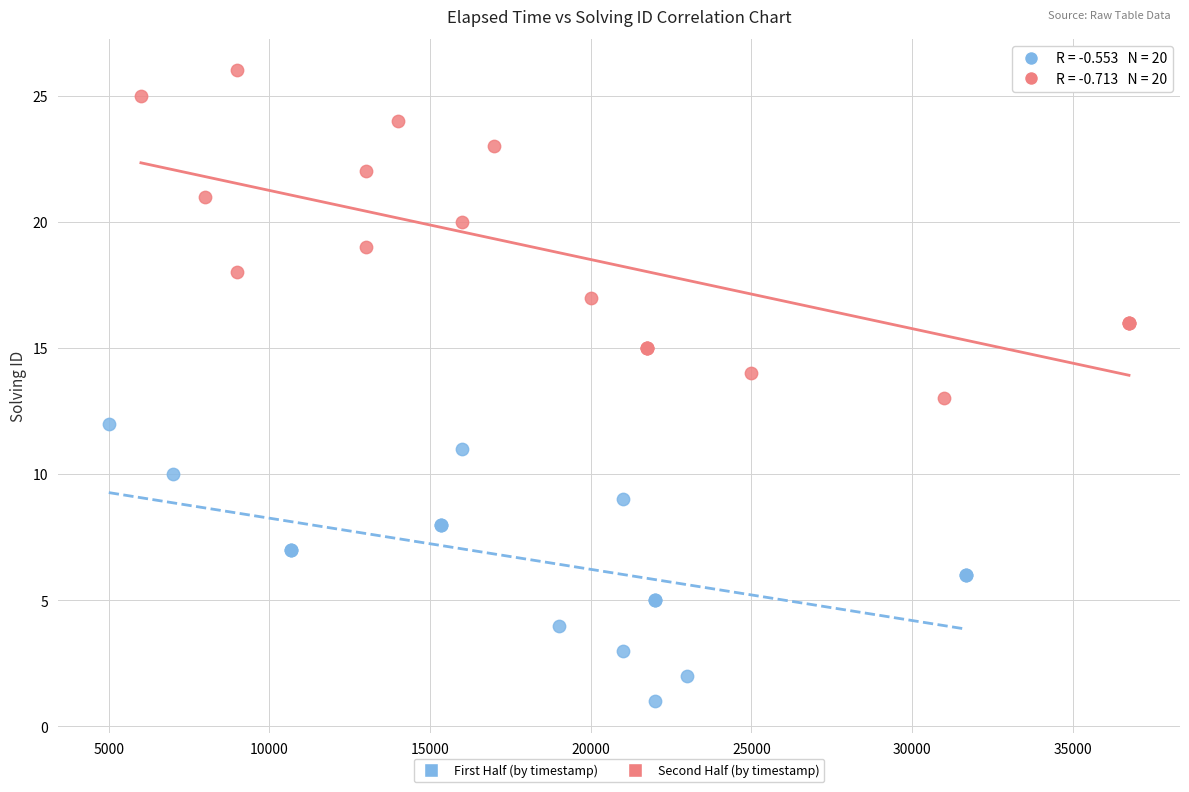

Which series reaches the maximum Y coordinate?

Second Half (by timestamp)